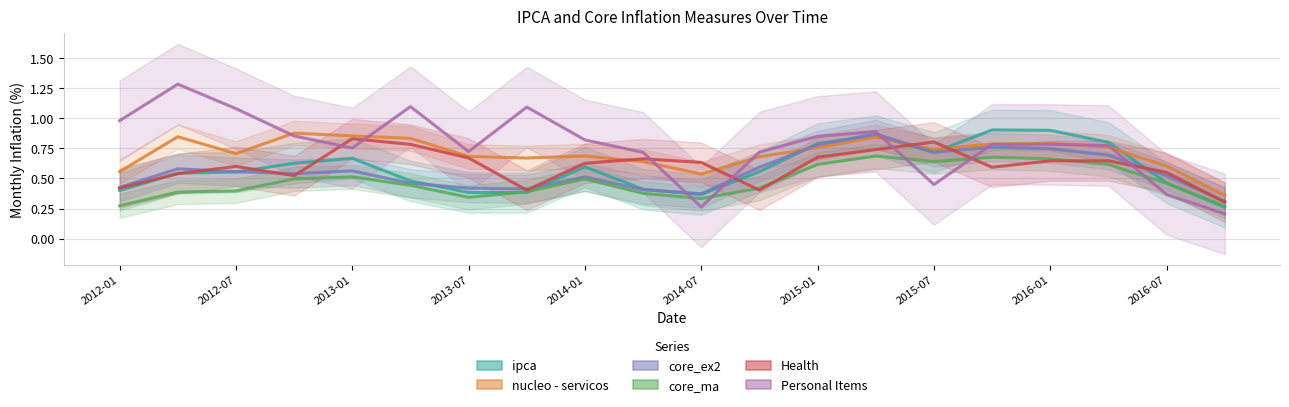

What is the difference between the maximum and second lowest values in the core_ma series?

0.4